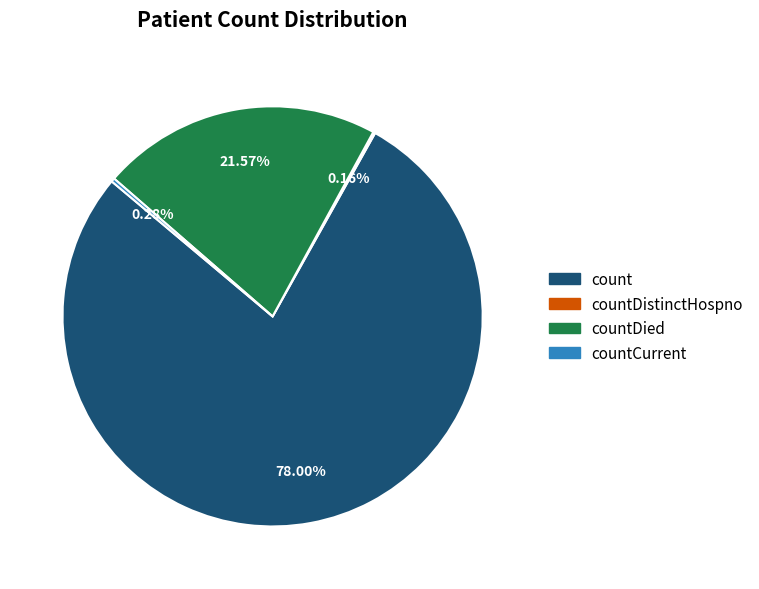

Does any single category account for the majority?

Yes